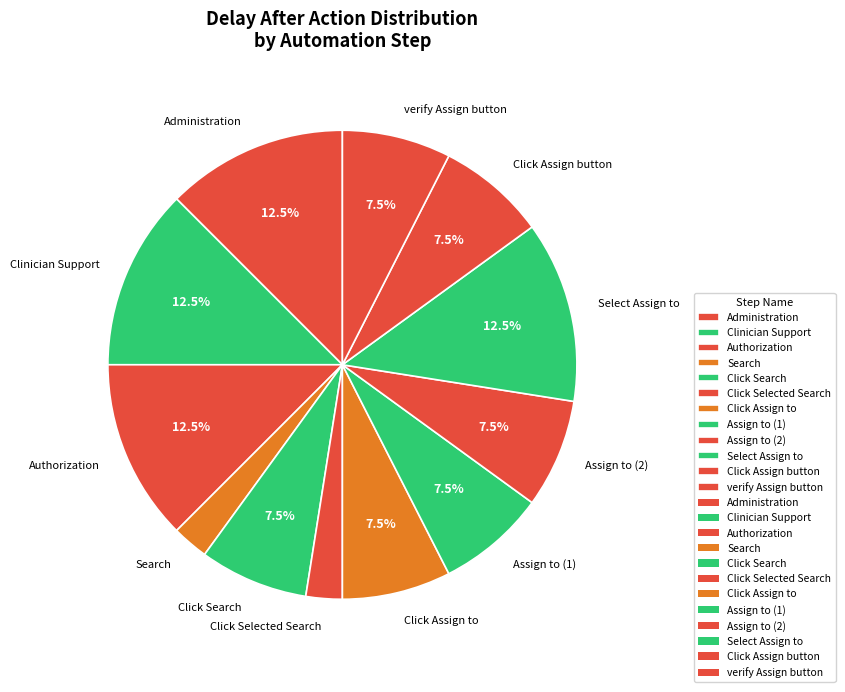

Is it true that Search is 2% of the pie?

True